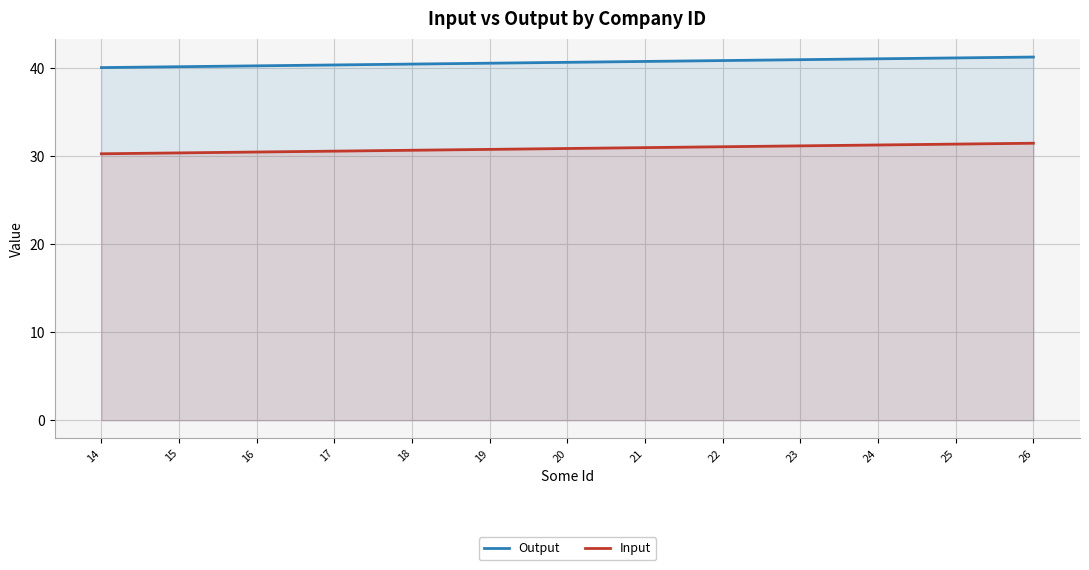

What is the minimum value shown in the chart?

30.3